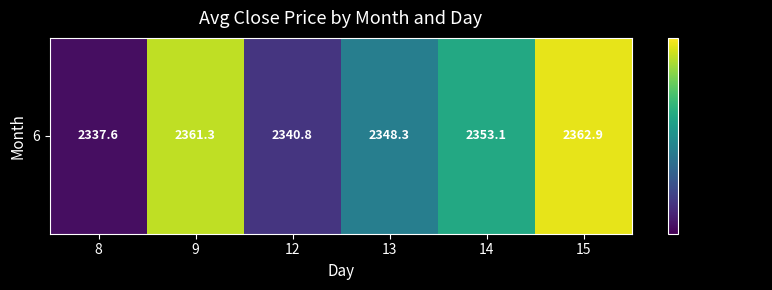

How many data points are above 2353?

3